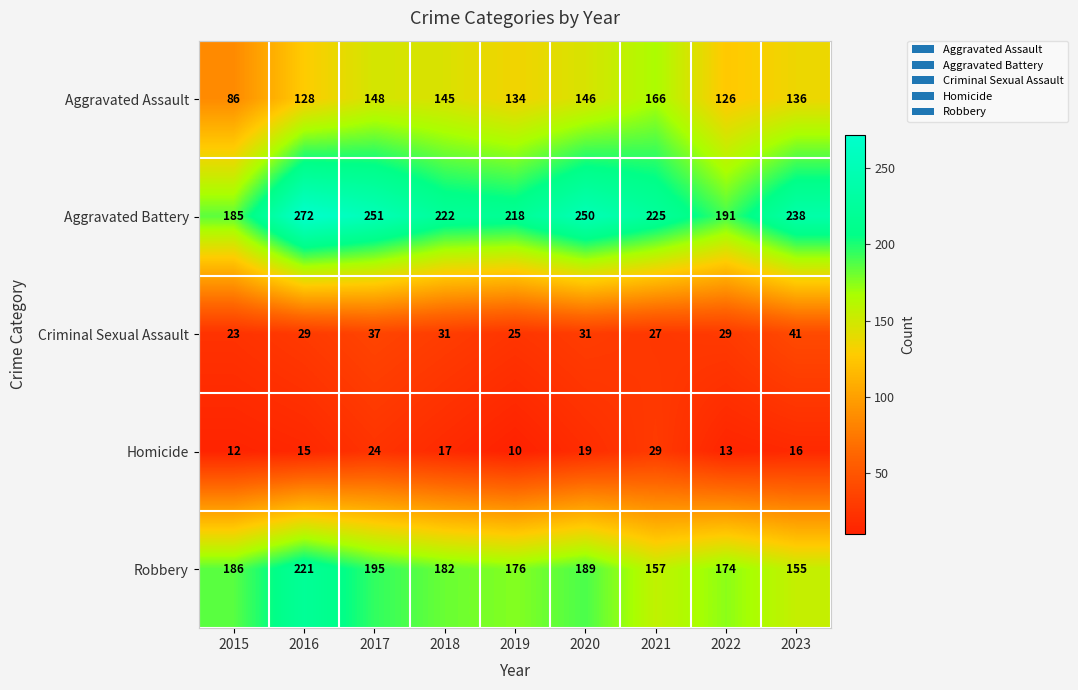

Where does the Aggravated Battery series first go above 225?

2016